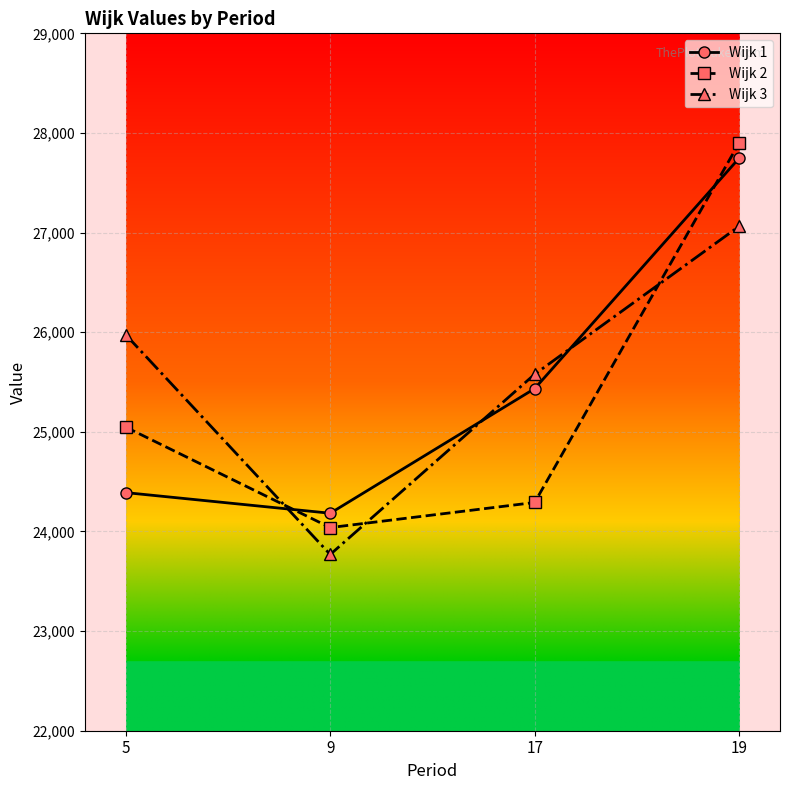

At 9, list the series in order from smallest to largest.

Wijk 3, Wijk 2, Wijk 1